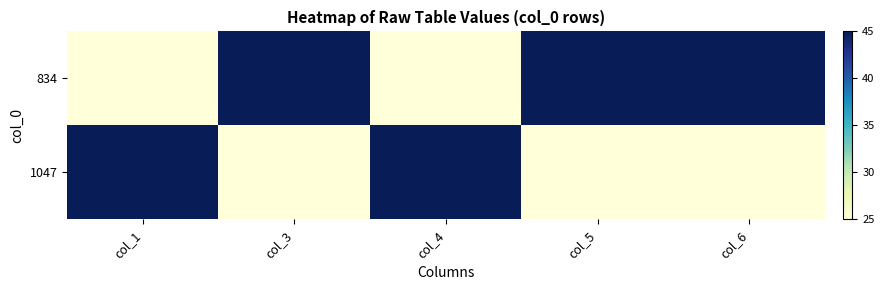

Reading left to right, extract all data points from this chart.

834: col_1=25	col_3=45	col_4=25	col_5=45	col_6=45
1047: col_1=45	col_3=25	col_4=45	col_5=25	col_6=25